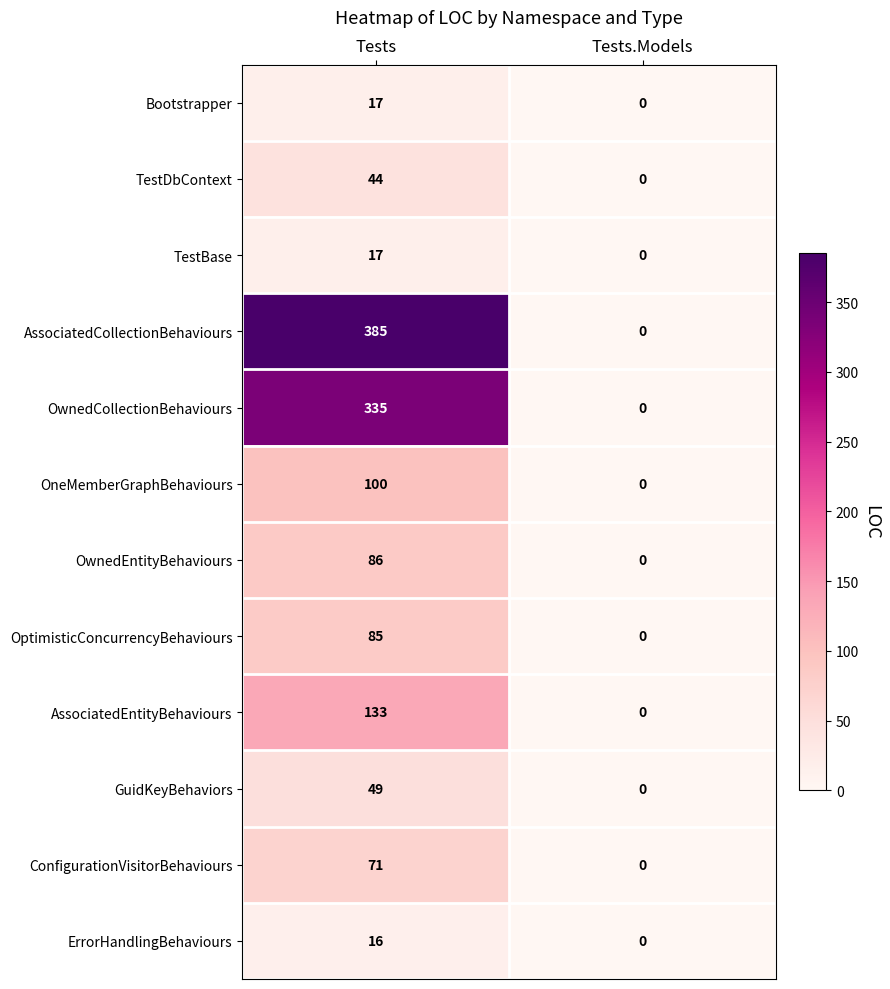

At which category is the sum across all series the highest?

Tests